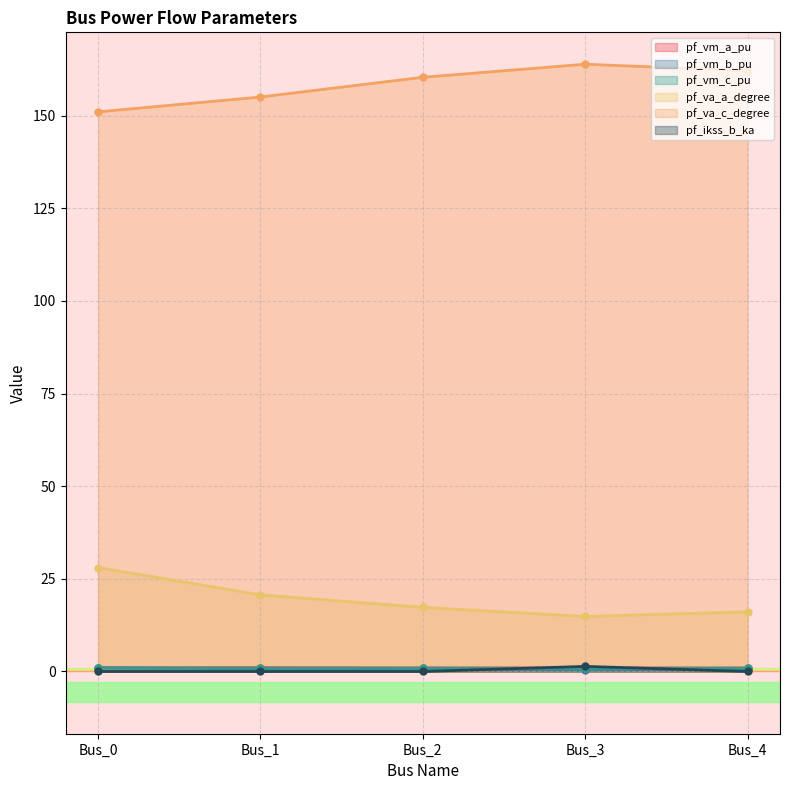

True or false: pf_vm_c_pu has more than 2 points higher than both neighbors.

False